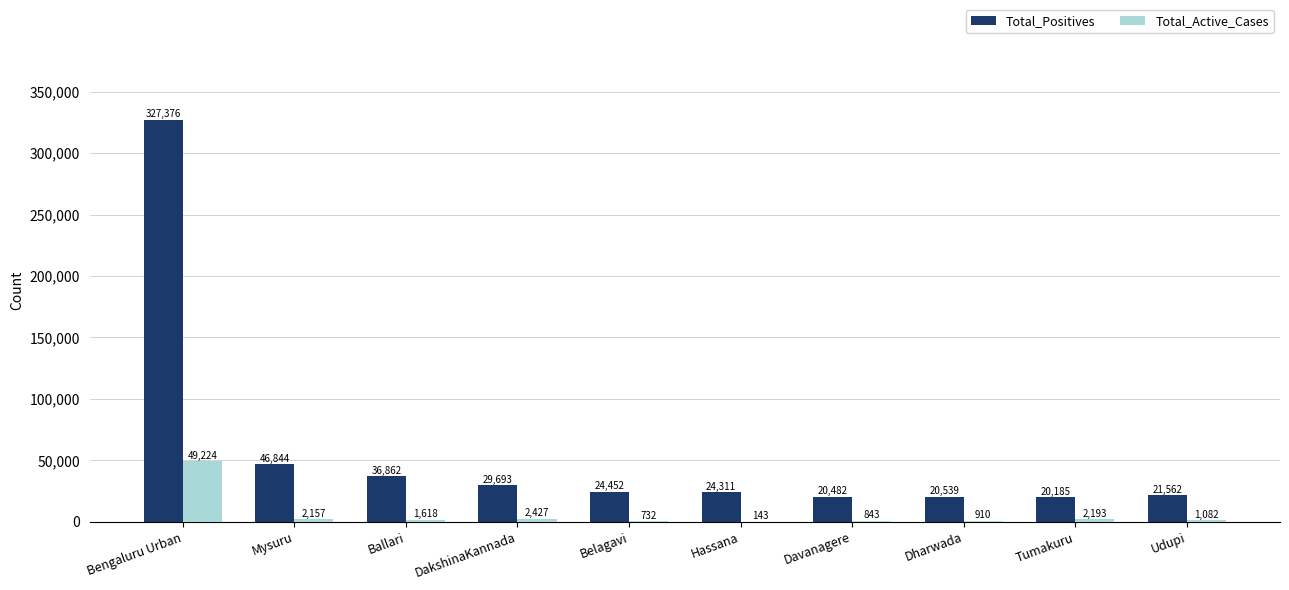

Is it true that Total_Active_Cases equals 1082 at Udupi?

True